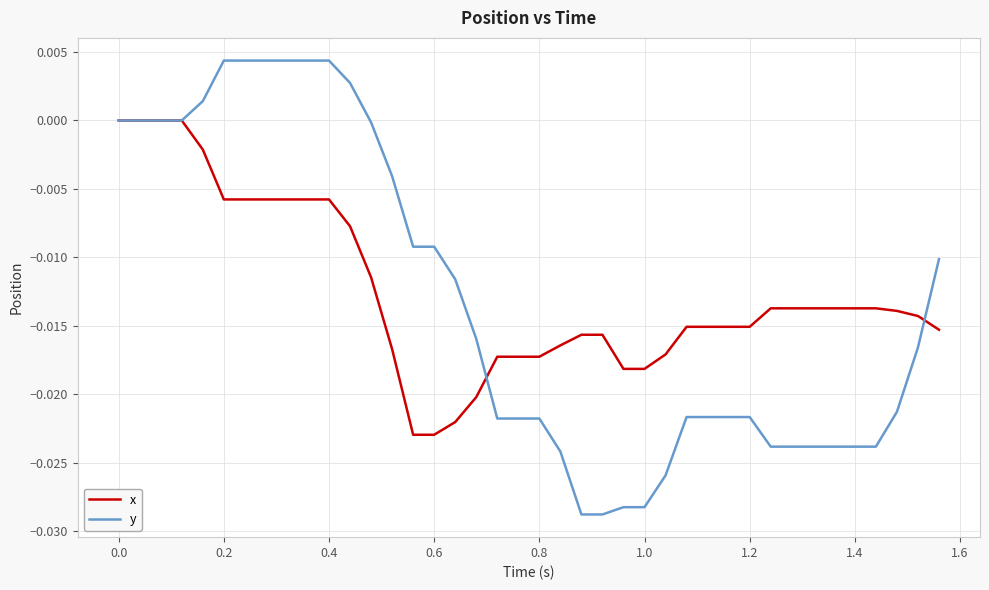

Rank the series by their maximum value, from lowest to highest.

x, y